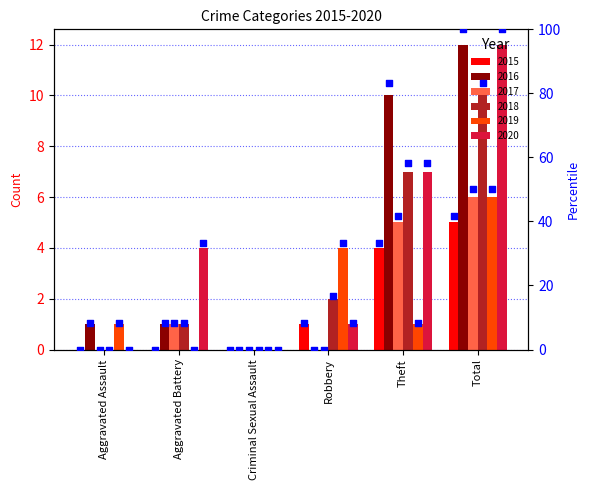

Which series has the largest total across all categories?

2020